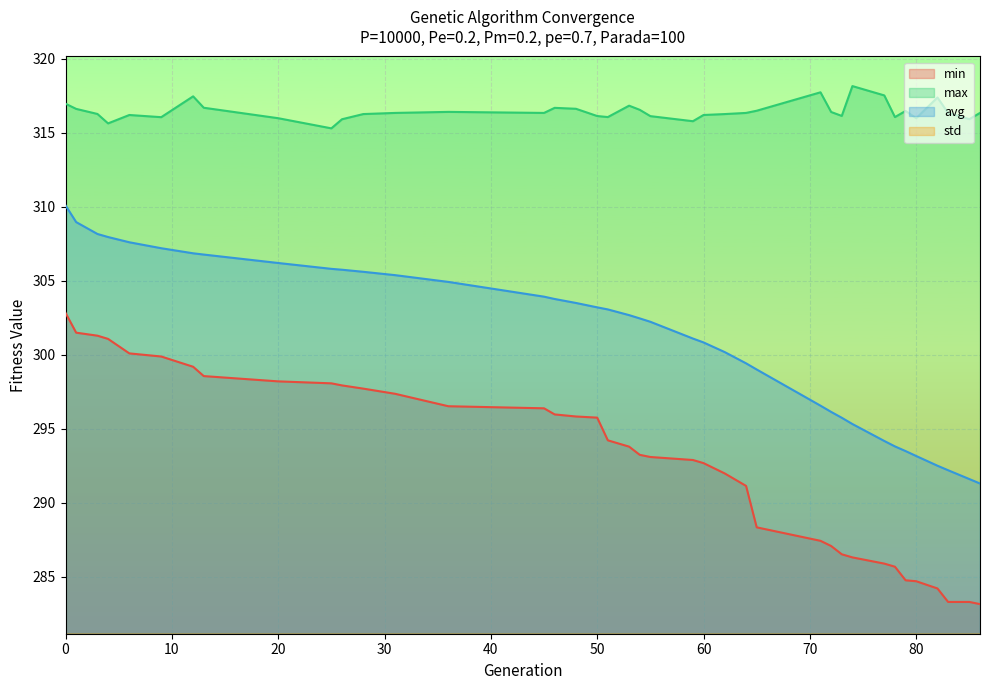

What is the difference between the maximum and minimum values in the max series?

2.9